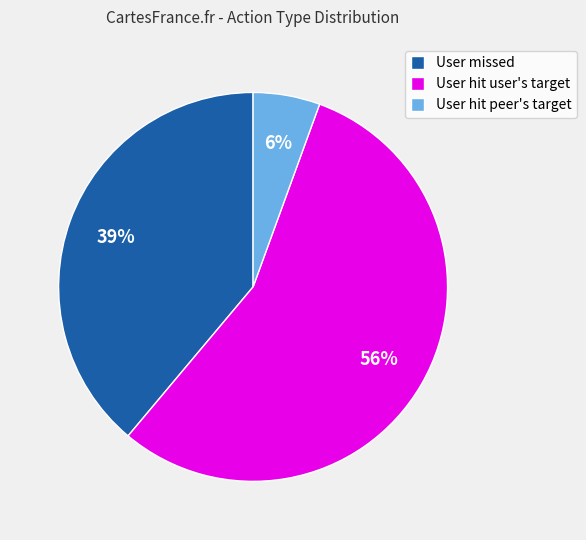

Does User hit user's target account for over 50% of the chart?

Yes